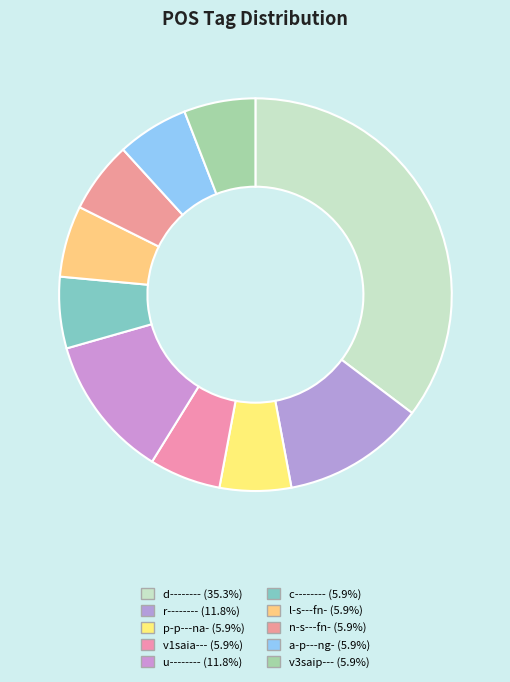

Rank the categories by value from highest to lowest.

d--------, r--------, u--------, p-p---na-, v1saia---, c--------, l-s---fn-, n-s---fn-, a-p---ng-, v3saip---